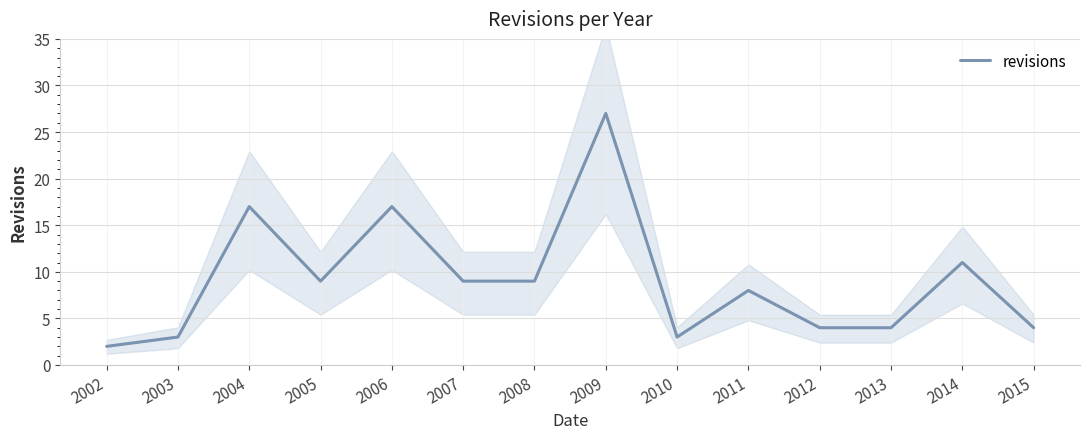

What is the average value?

9